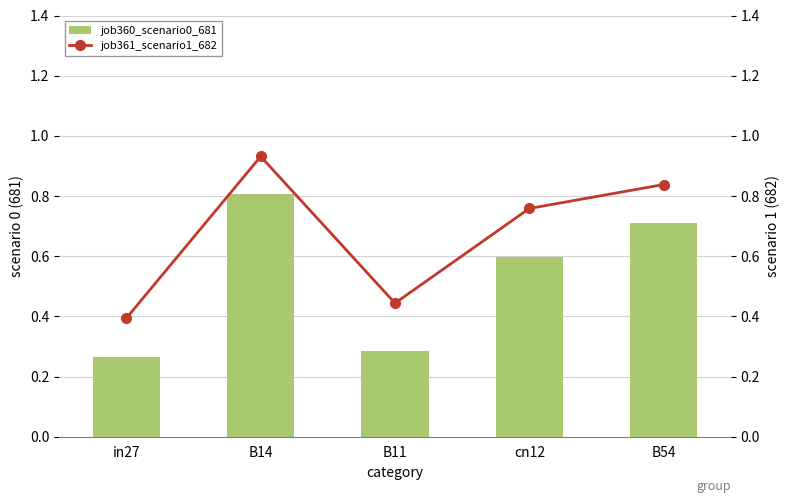

The job360_scenario0_681 series shows 1.0 at B54. True or false?

False